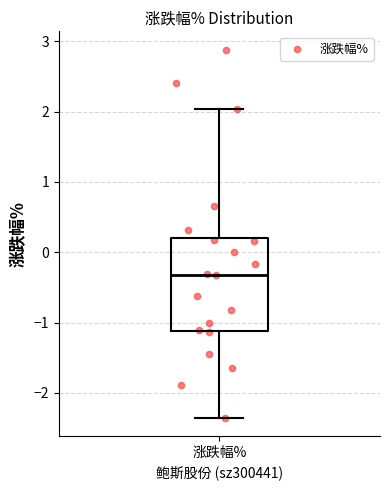

Read this box plot against the y-axis: the position of the median line, the range covered by the box, and the ends of both whiskers. The values are not printed on the chart, so give them approximately, as read against the axis.

median -0.3, box -1.1 to 0.2, whiskers -2.3 to 2.0